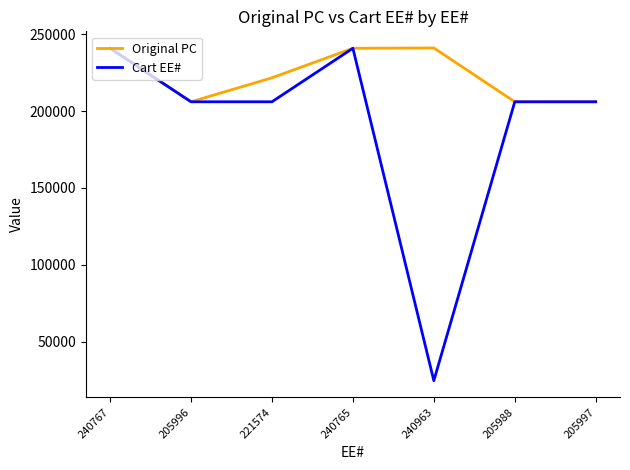

What is the lowest value of the Cart EE# series?

24765